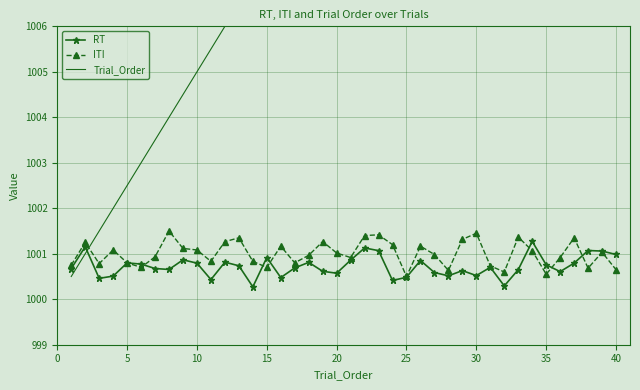

What is the minimum value for ITI?

1000.5